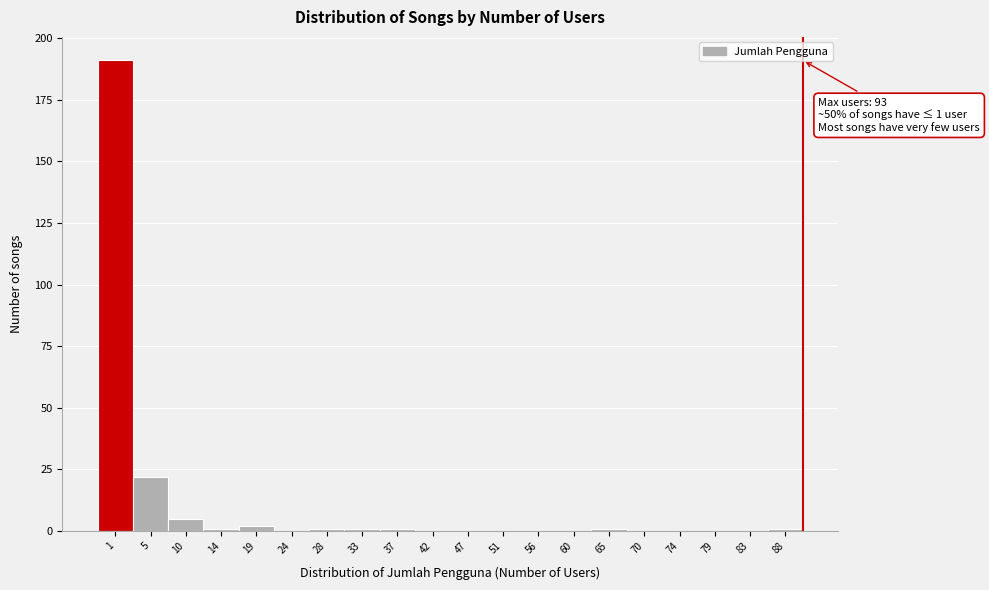

Reading left to right, transcribe all the data shown in this chart.

1=191	5=22	10=5	14=1	19=2	24=0	28=1	33=1	37=1	42=0	47=0	51=0	56=0	60=0	65=1	70=0	74=0	79=0	83=0	88=1